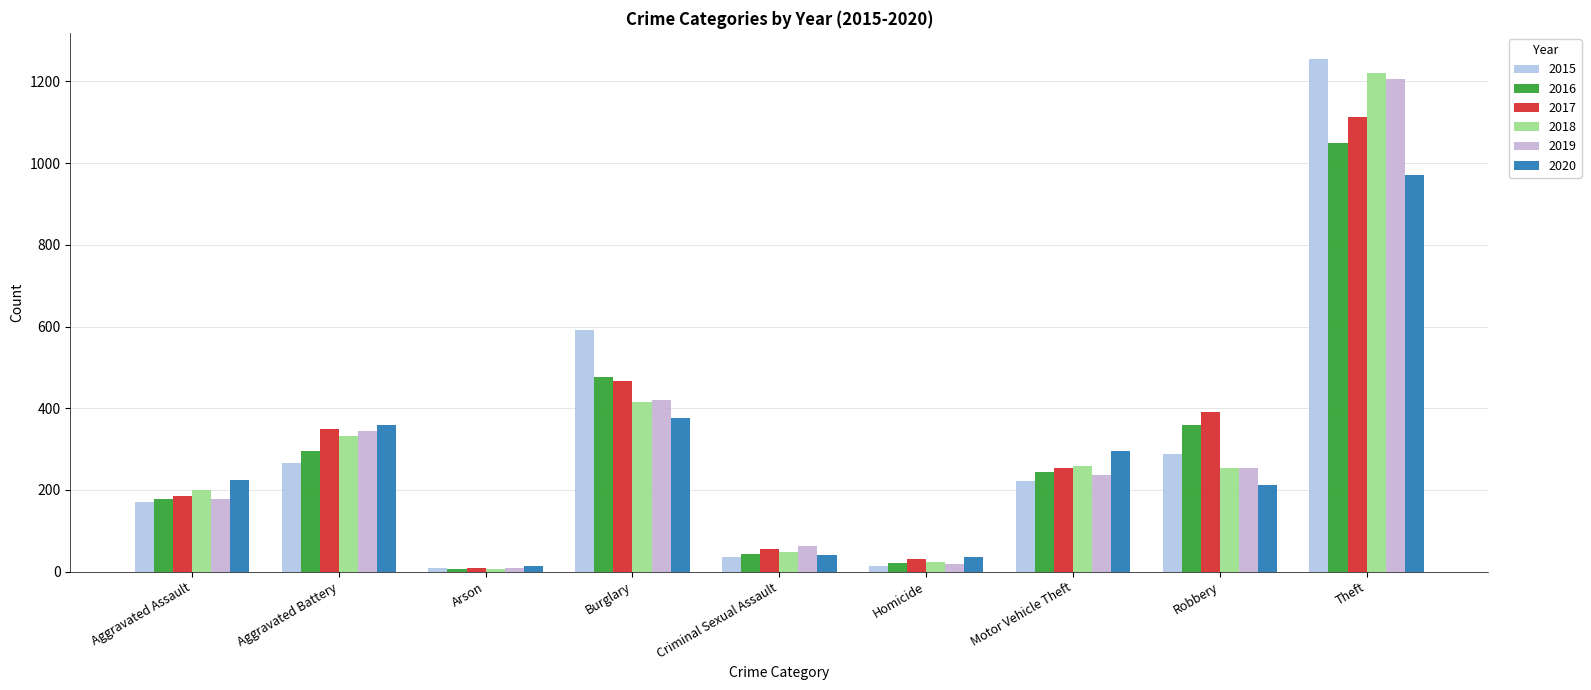

What is the sum of all 2017 values?

2856